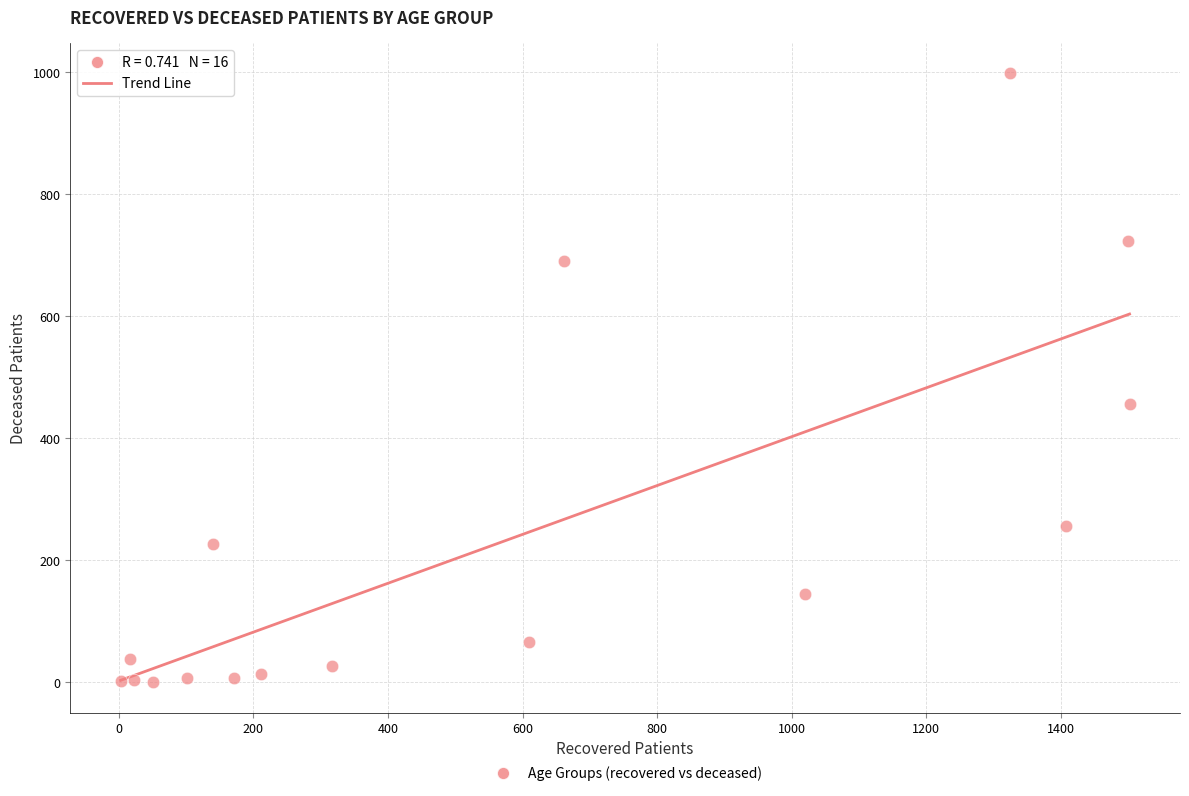

What is the range of X values (max minus min)?

1499